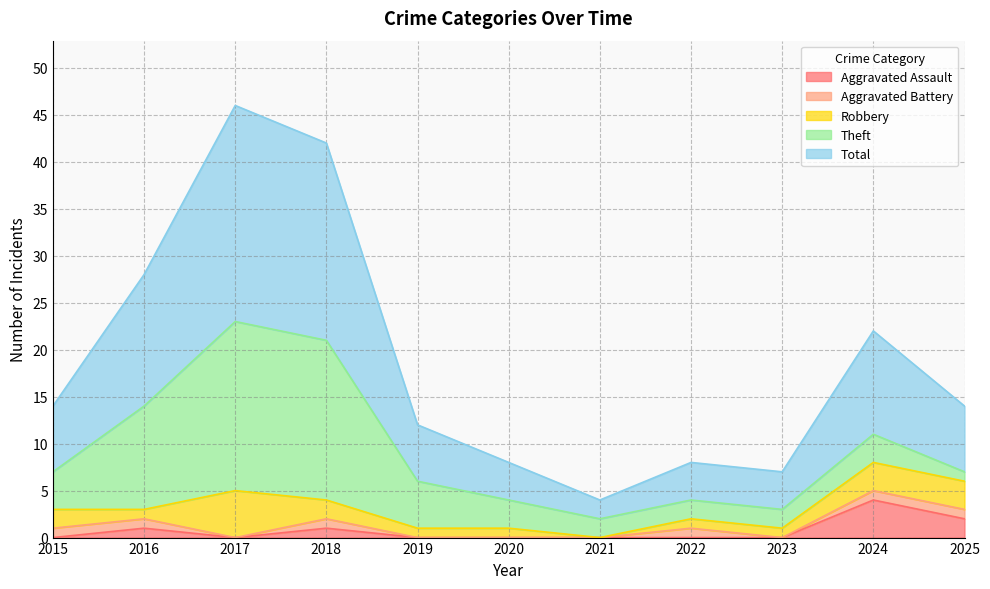

Reading left to right, what are all the values shown in this chart?

Aggravated Assault: 2015=0	2016=1	2017=0	2018=1	2019=0	2020=0	2021=0	2022=0	2023=0	2024=4	2025=2
Aggravated Battery: 2015=1	2016=1	2017=0	2018=1	2019=0	2020=0	2021=0	2022=1	2023=0	2024=1	2025=1
Robbery: 2015=2	2016=1	2017=5	2018=2	2019=1	2020=1	2021=0	2022=1	2023=1	2024=3	2025=3
Theft: 2015=4	2016=11	2017=18	2018=17	2019=5	2020=3	2021=2	2022=2	2023=2	2024=3	2025=1
Total: 2015=7	2016=14	2017=23	2018=21	2019=6	2020=4	2021=2	2022=4	2023=4	2024=11	2025=7